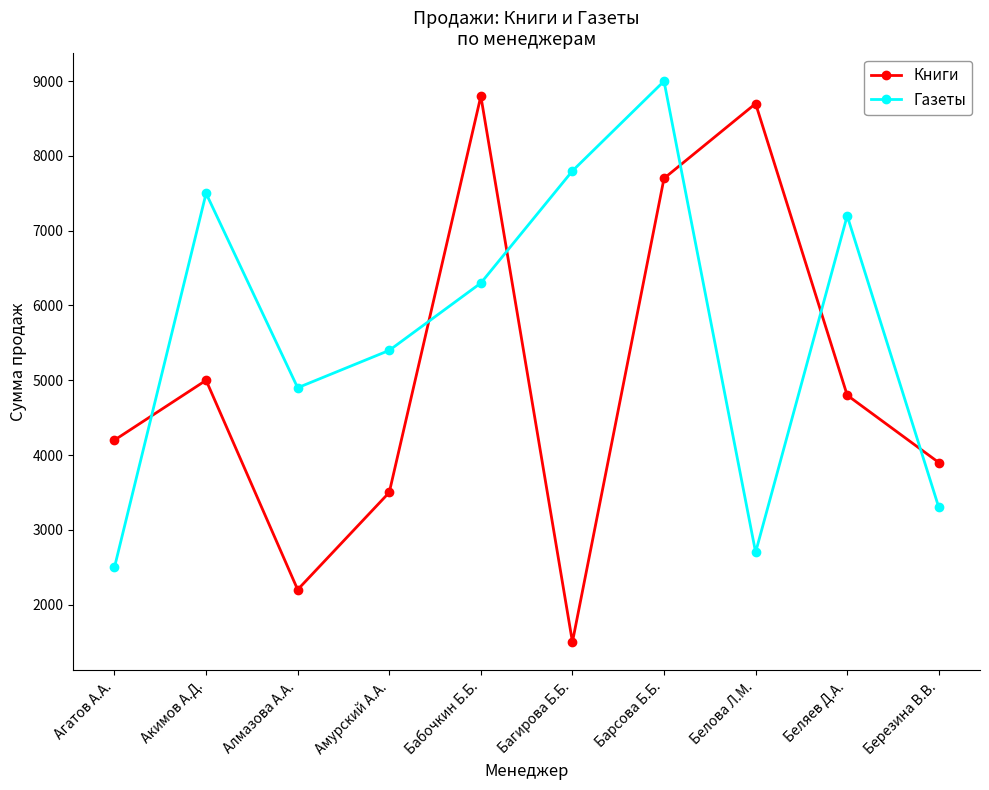

List the labels in order of Газеты value, largest first.

Барсова Б.Б., Багирова Б.Б., Акимов А.Д., Беляев Д.А., Бабочкин Б.Б., Амурский А.А., Алмазова А.А., Березина В.В., Белова Л.М., Агатов А.А.